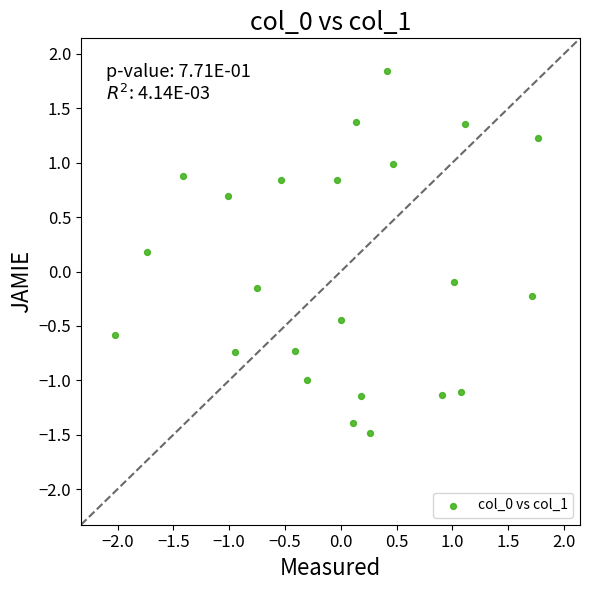

What is the range of Y values (max minus min)?

3.3